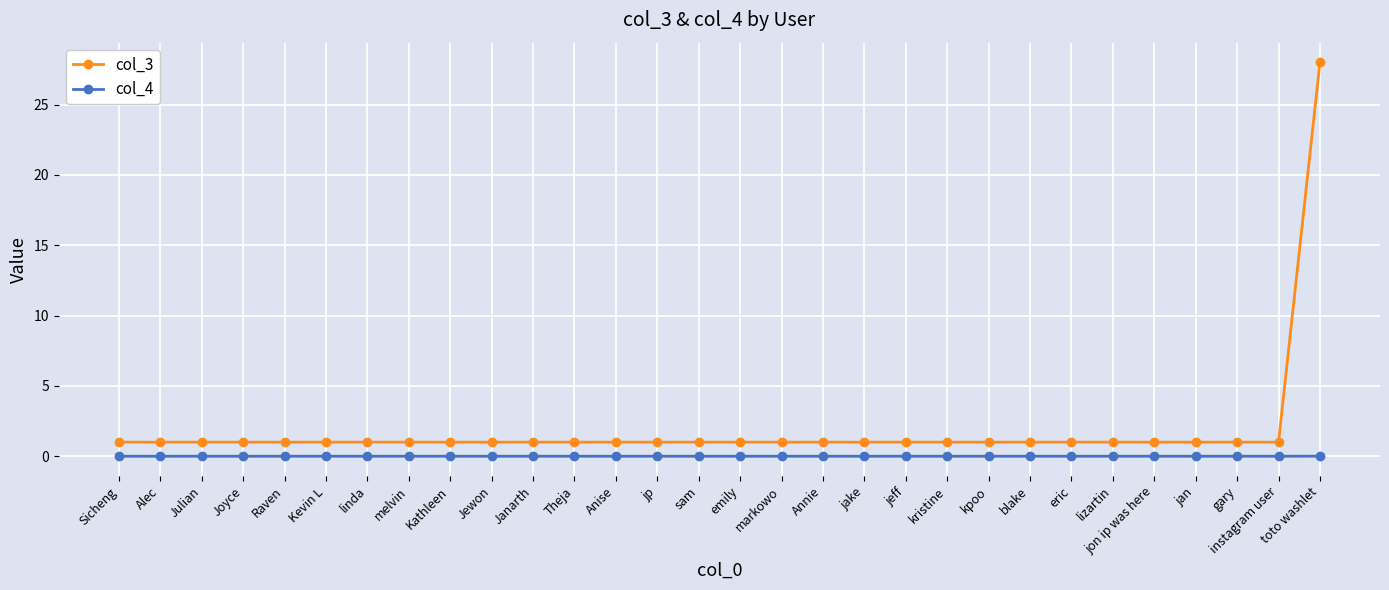

True or false: col_4 has a value of 0.0 at Theja.

True